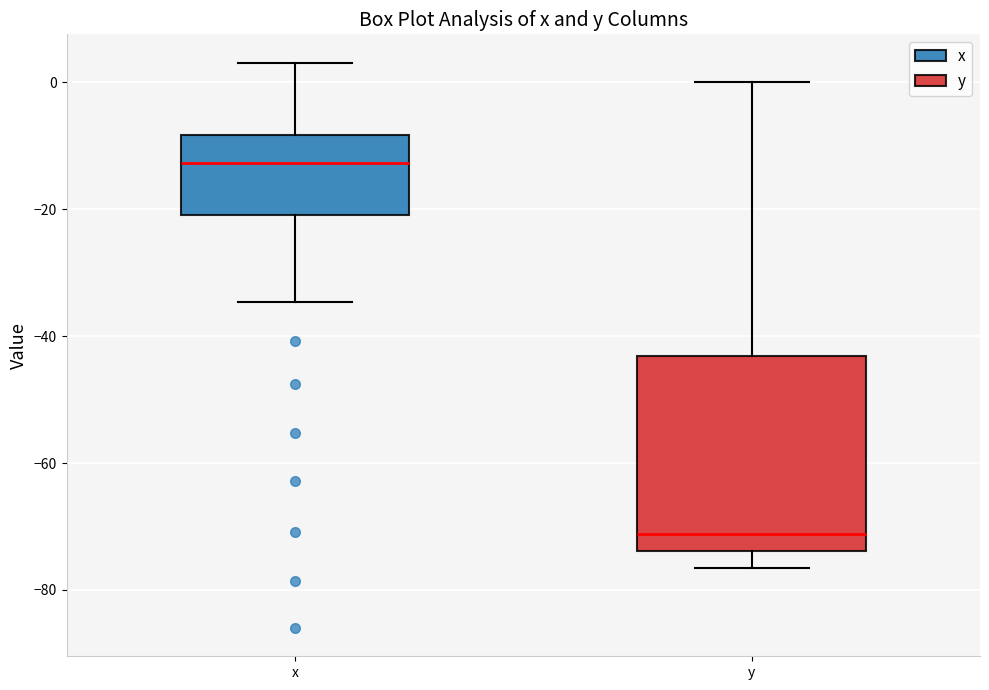

Reading left to right, read every box against the y-axis: the position of its median line, the range the box covers, and the ends of its whiskers. The values are not printed on the chart, so give them approximately, as read against the axis.

x: median -12, box -20 to -8, whiskers -34 to 4
y: median -72, box -74 to -44, whiskers -76 to 0